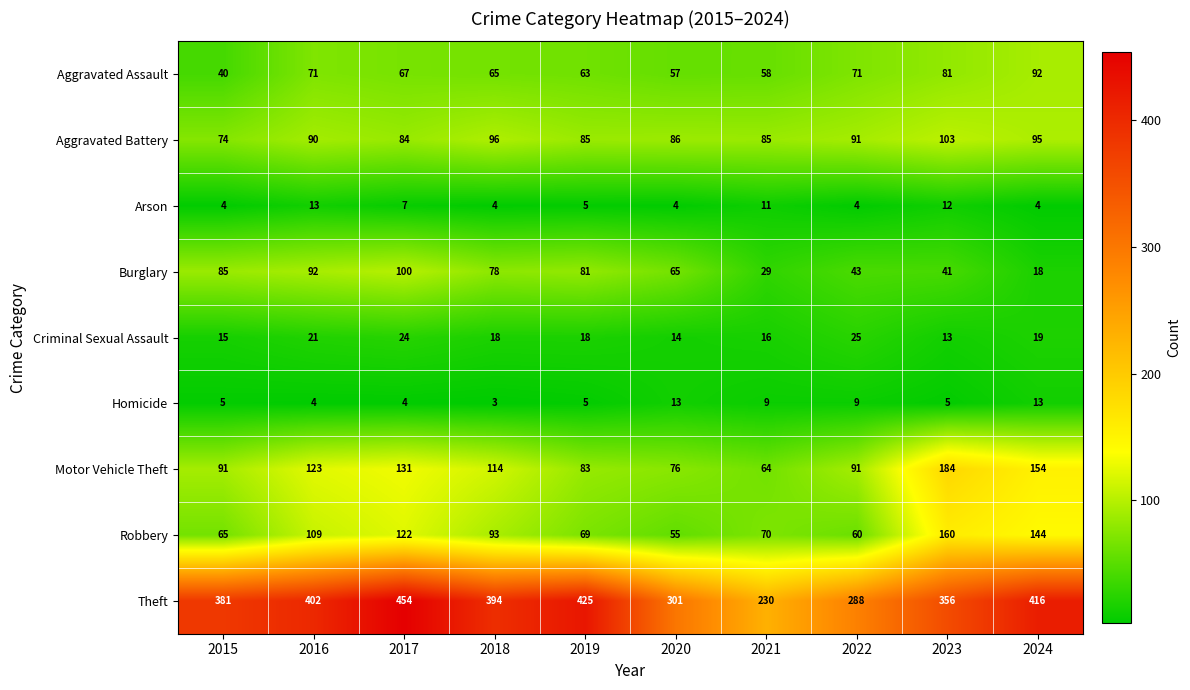

How many data points in Homicide are less than 5?

3